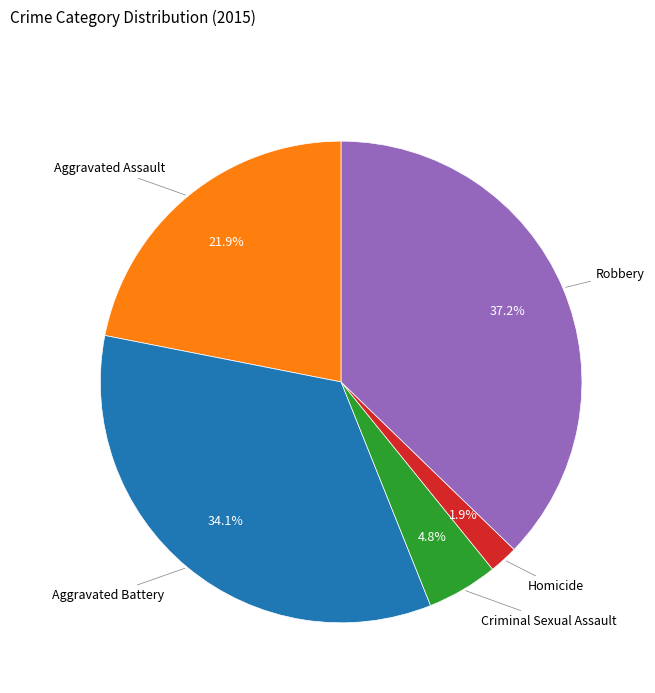

Which category has the biggest portion of the pie?

Robbery